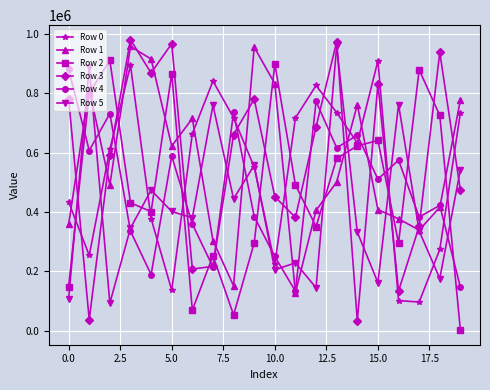

True or false: Row 2 and Row 4 cross at least once.

True